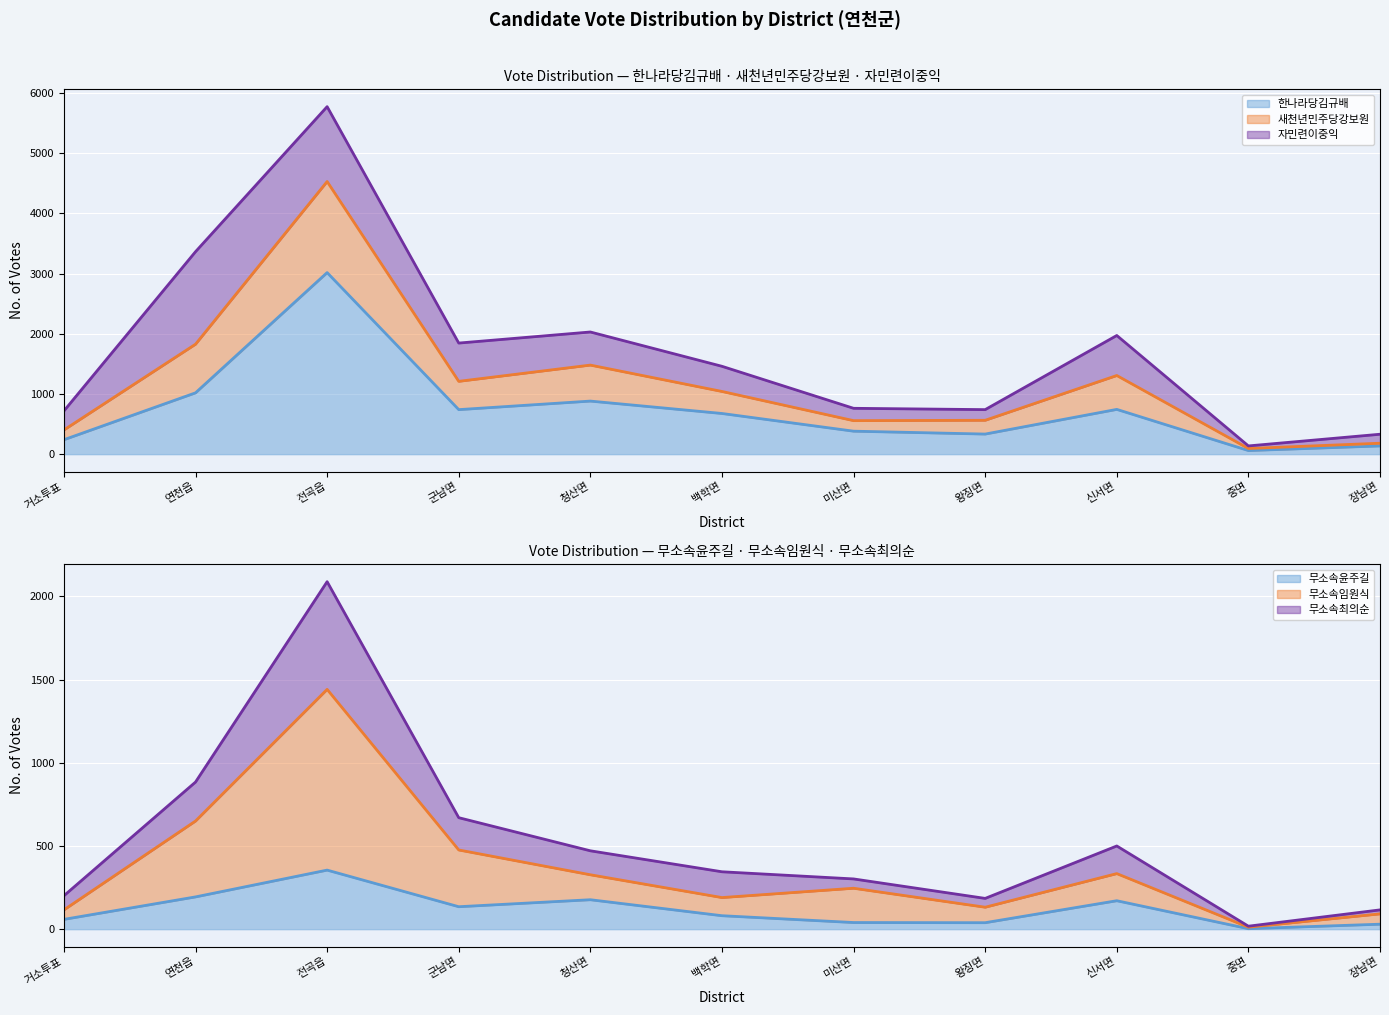

True or false: 자민련이중익 (line) and 한나라당김규배 (line) intersect in this chart.

False